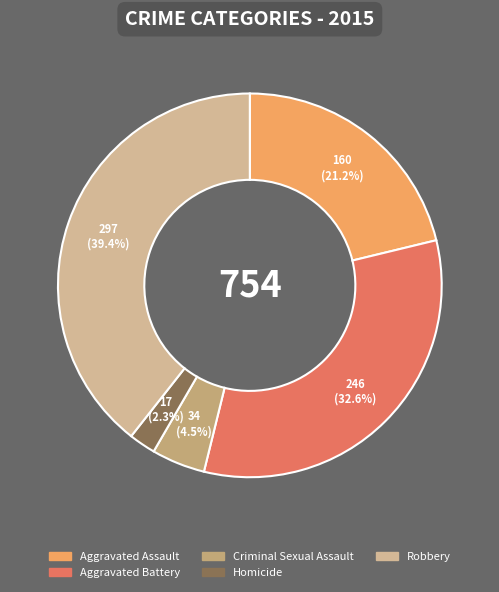

What percentage is the Aggravated Assault slice, to the nearest percent?

21%